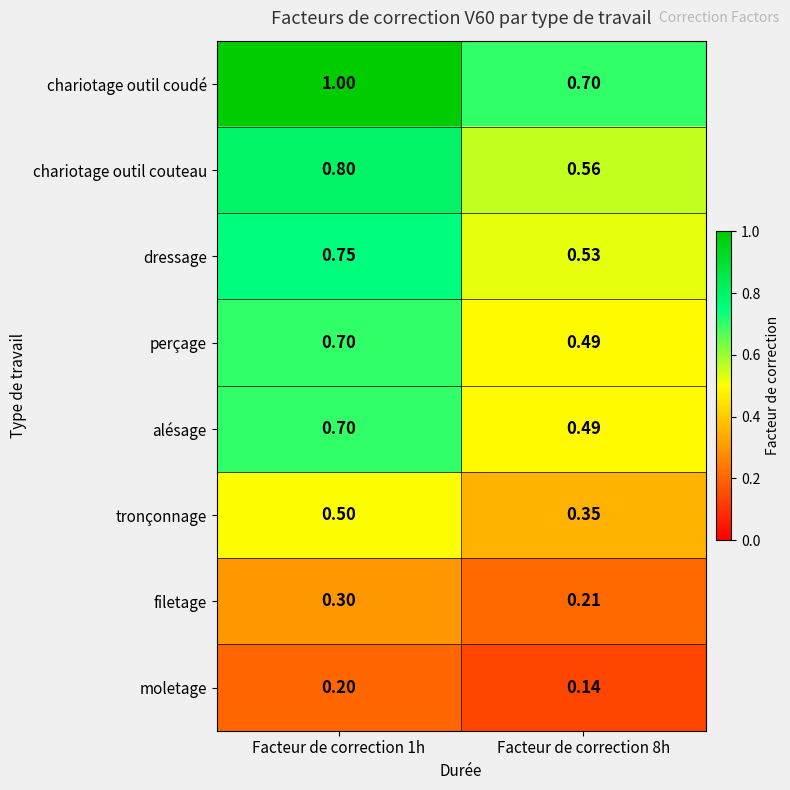

Which series has the widest spread of values?

chariotage outil coudé